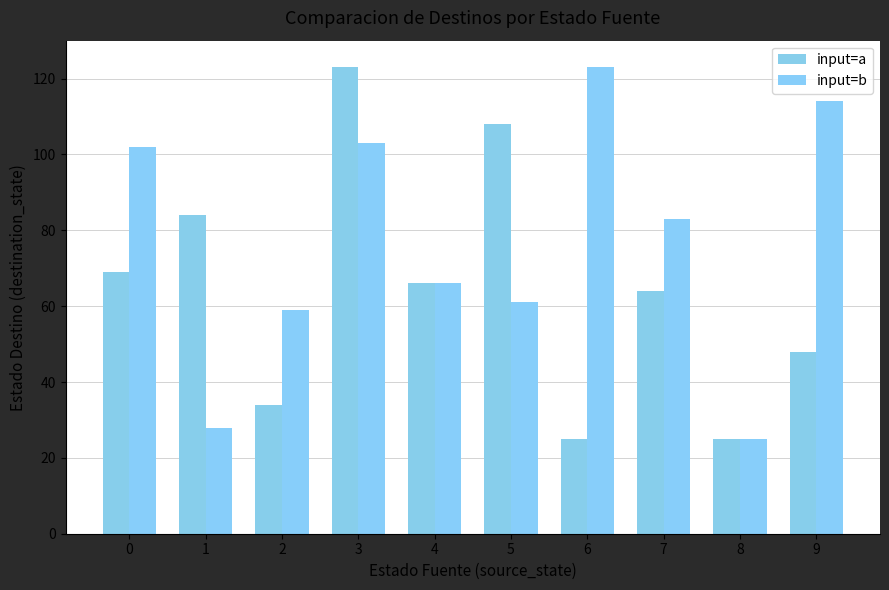

Reading right to left, transcribe all the data shown in this chart.

input=a: 48	25	64	25	108	66	123	34	84	69
input=b: 114	25	83	123	61	66	103	59	28	102